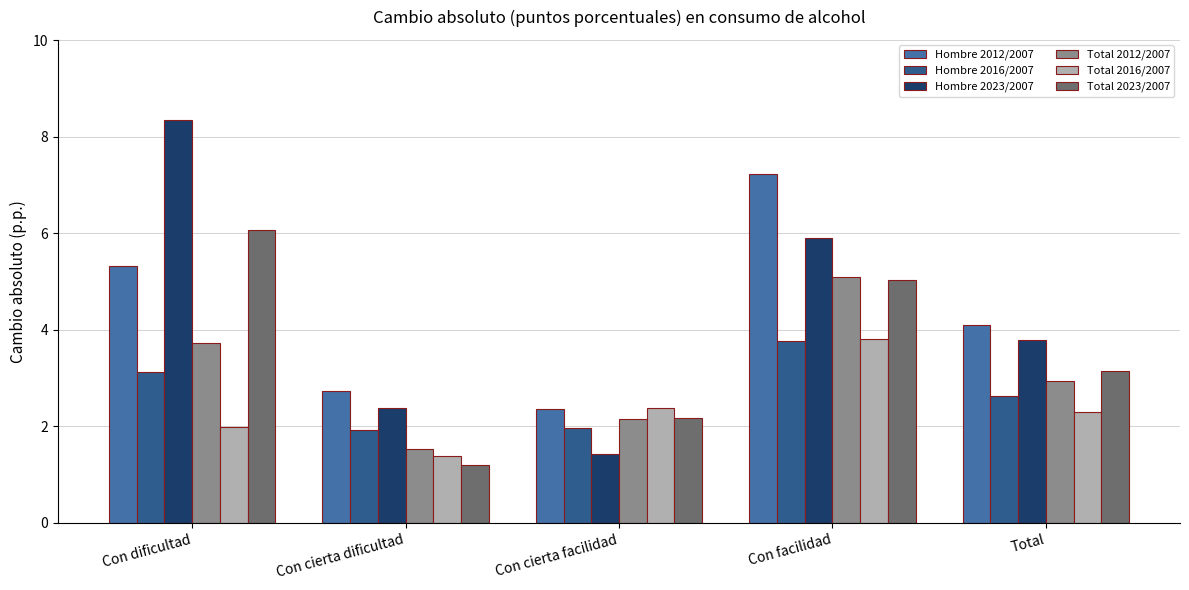

What is the label of the 5th bar from the left?

Total